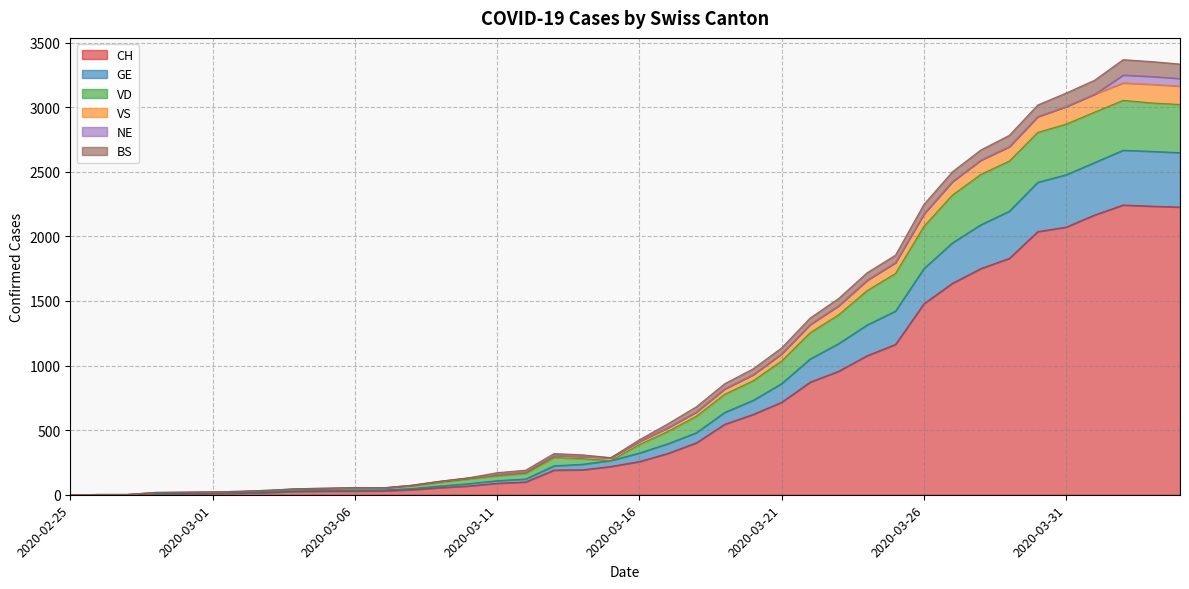

What is the highest value of the CH series?

2243